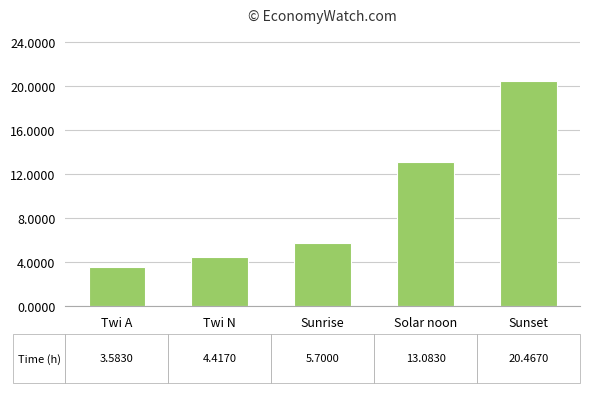

Which label corresponds to the largest value in the chart?

Sunset